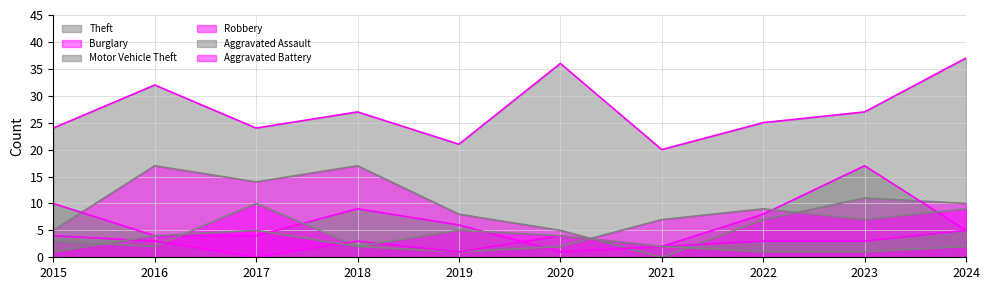

Reading left to right, transcribe all the data shown in this chart.

Theft: 24	32	24	27	21	36	20	25	27	37
Burglary: 5	17	14	17	8	5	0	7	11	10
Motor Vehicle Theft: 10	4	4	9	6	1	2	8	17	5
Robbery: 3	2	10	2	1	2	7	9	7	9
Aggravated Assault: 4	3	0	3	1	4	2	3	3	5
Aggravated Battery: 1	4	5	2	5	4	2	1	1	2